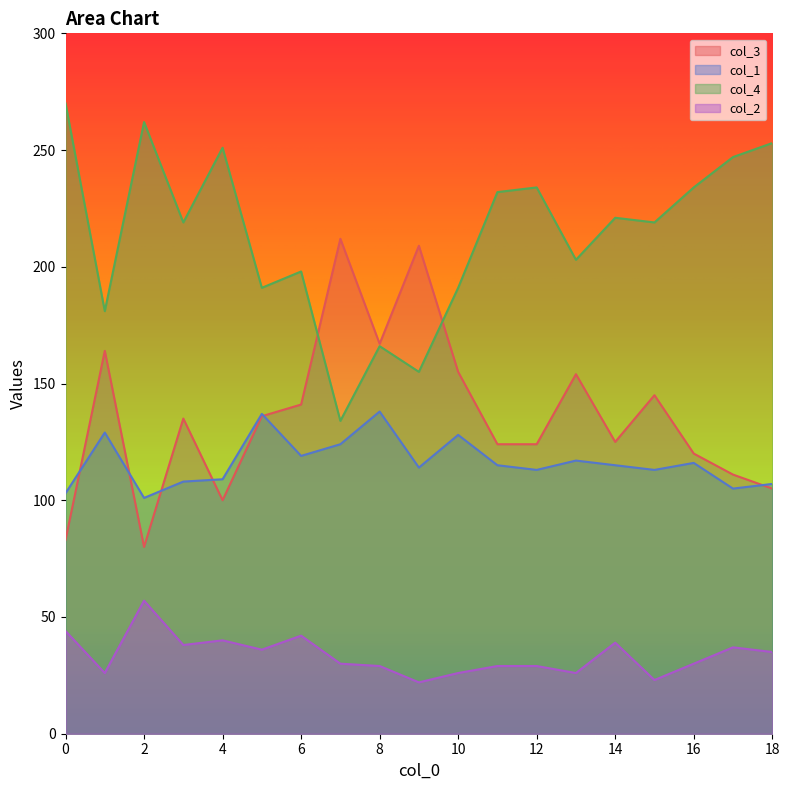

The value of col_1 at 4 is 149. True or false?

False